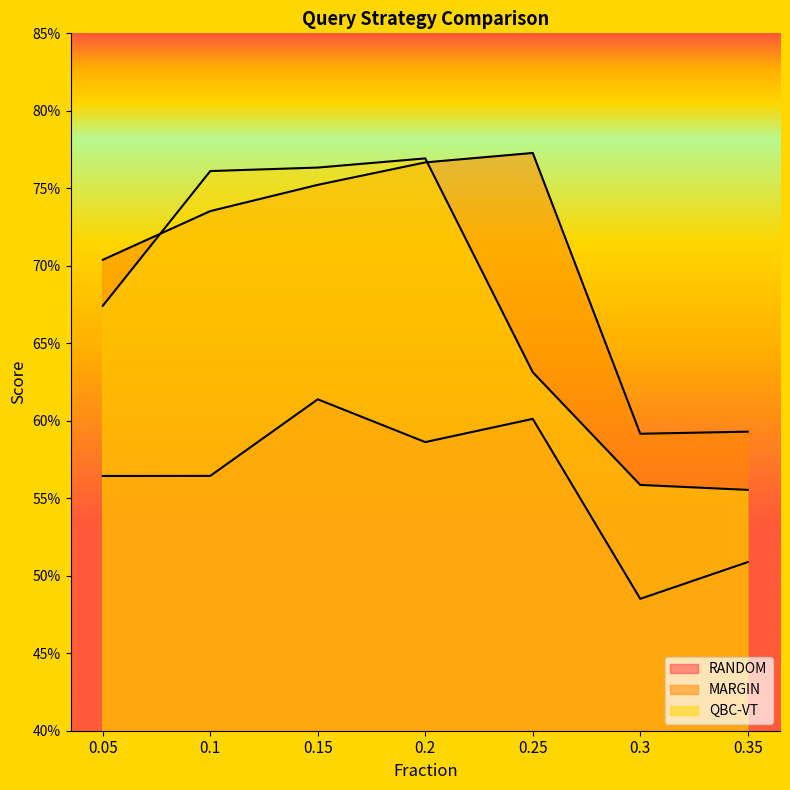

Which label corresponds to the largest value in the chart?

0.25